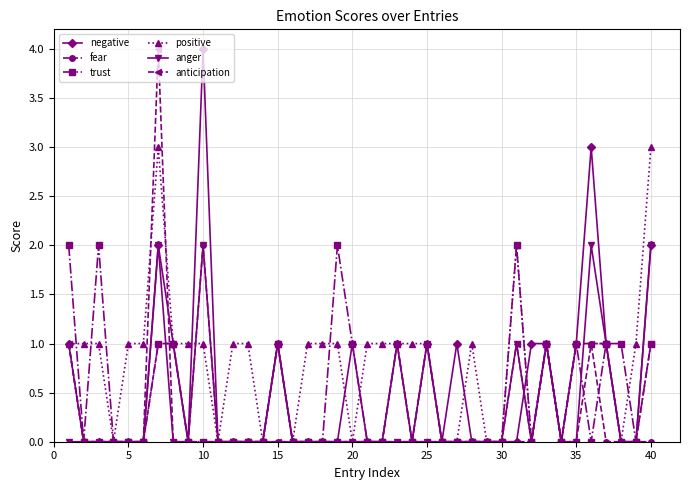

What is the maximum value for negative?

4